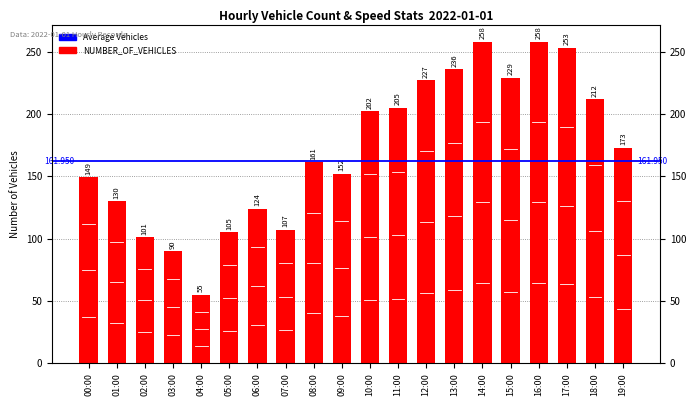

Which label corresponds to the largest value in the chart?

14:00